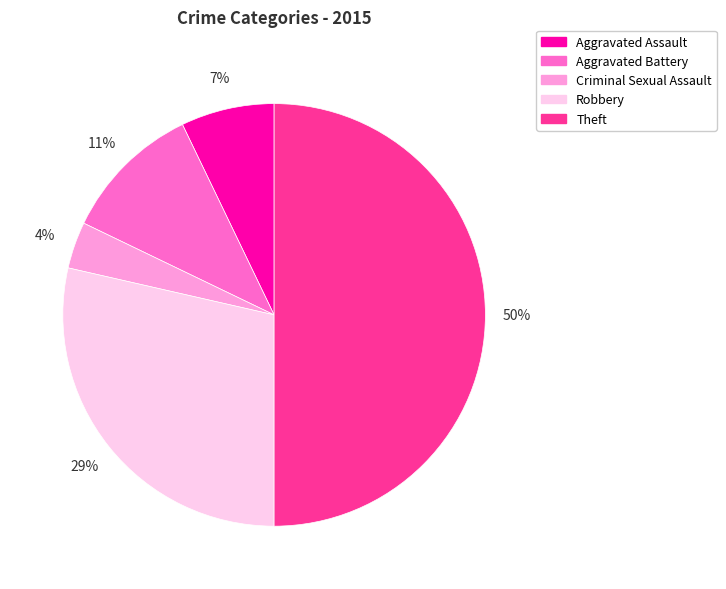

Which slice is the largest?

Theft